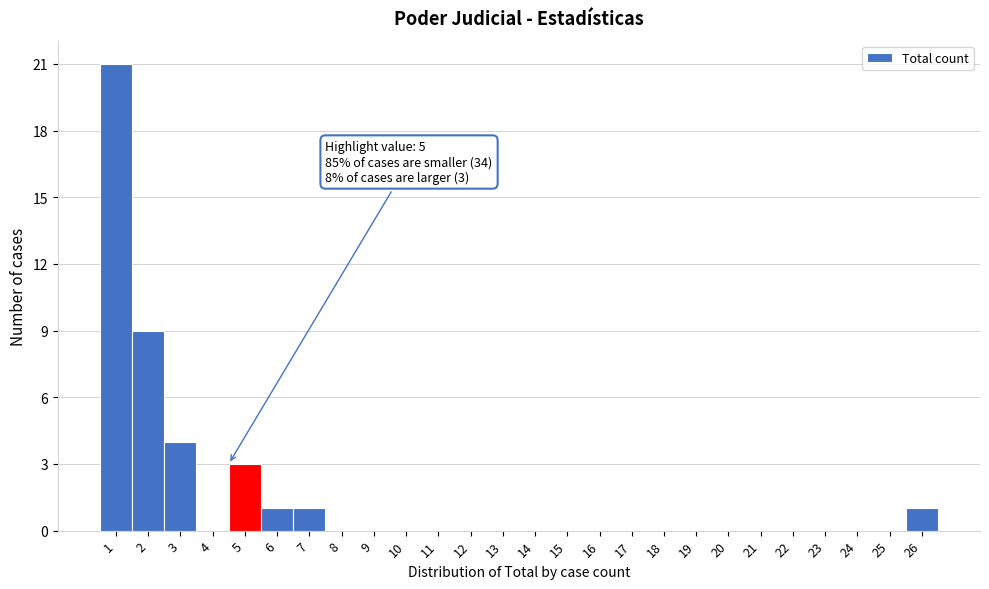

Reading right to left, what are all the values shown in this chart?

26=1	25=0	24=0	23=0	22=0	21=0	20=0	19=0	18=0	17=0	16=0	15=0	14=0	13=0	12=0	11=0	10=0	9=0	8=0	7=1	6=1	5=3	4=0	3=4	2=9	1=21